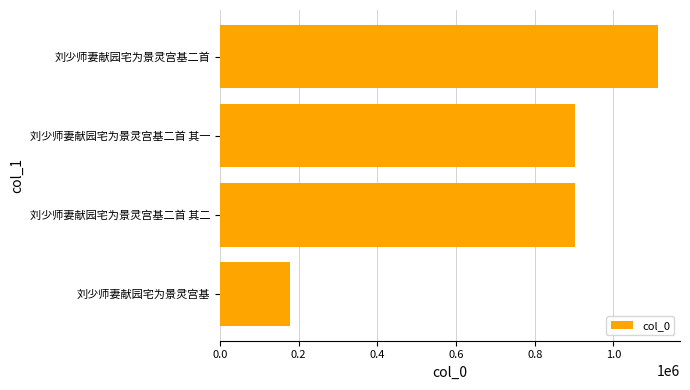

Which label corresponds to the largest value in the chart?

刘少师妻献园宅为景灵宫基二首